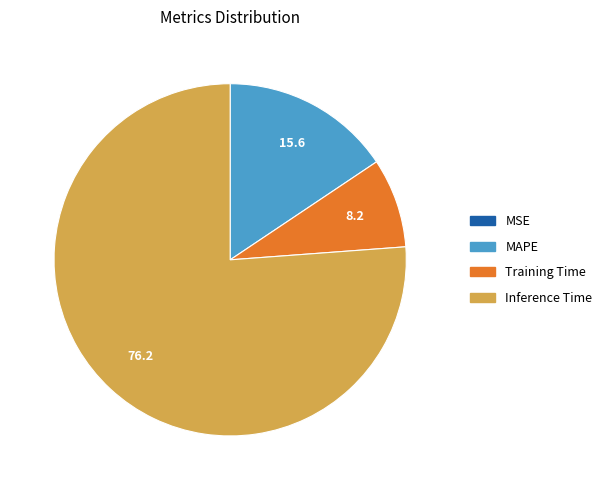

Does any single category account for the majority?

Yes